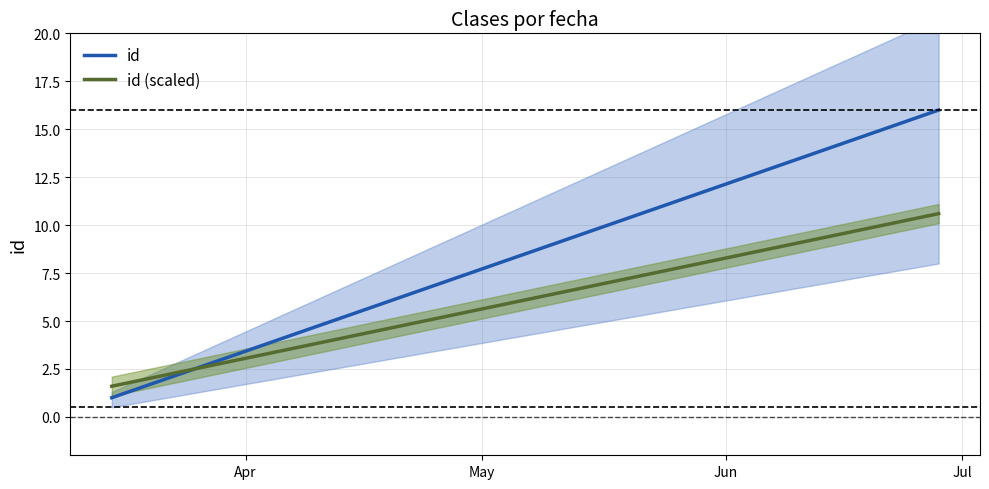

Reading left to right, extract all data points from this chart.

id: 1.0	2.0	3.0	4.0	5.0	6.0	7.0	8.0	9.0	10.0	11.0	12.0	13.0	14.0	15.0	16.0
id (scaled): 1.6	2.2	2.8	3.4	4.0	4.6	5.2	5.8	6.4	7.0	7.6	8.2	8.8	9.4	10.0	10.6